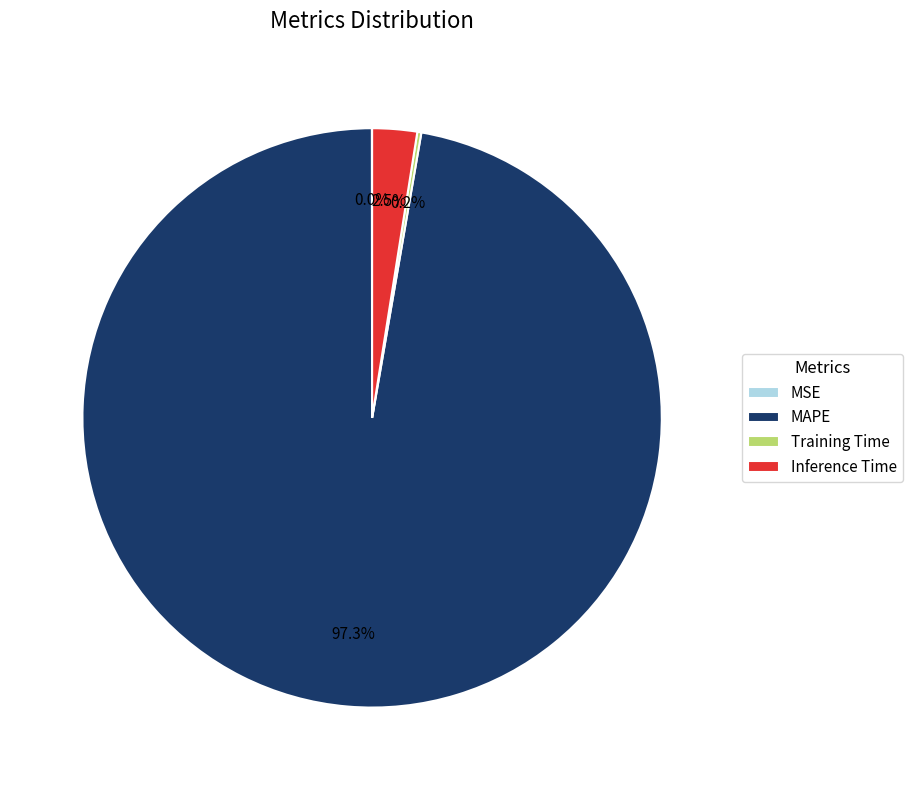

True or false: MAPE accounts for 97% of the total.

True